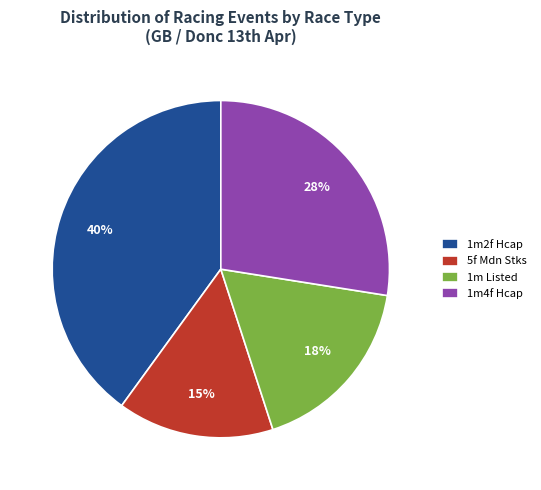

What is the smallest slice in the pie chart?

5f Mdn Stks